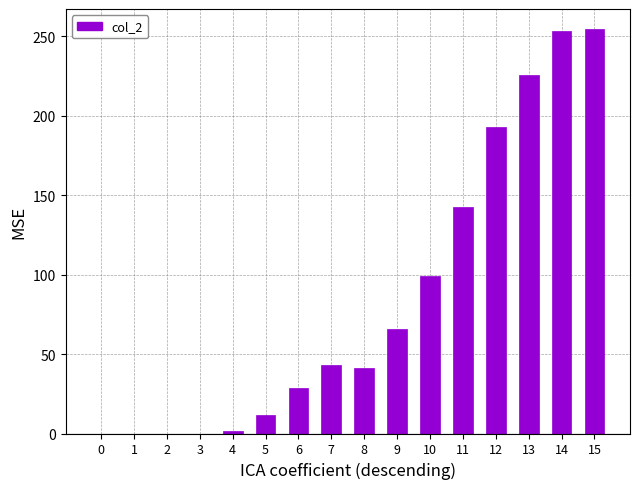

Reading left to right, transcribe all the data shown in this chart.

0.0	0.0	0.0	0.0	1.4	11.9	28.7	43.1	40.9	65.7	99.1	142.2	192.6	225.3	253.0	254.4